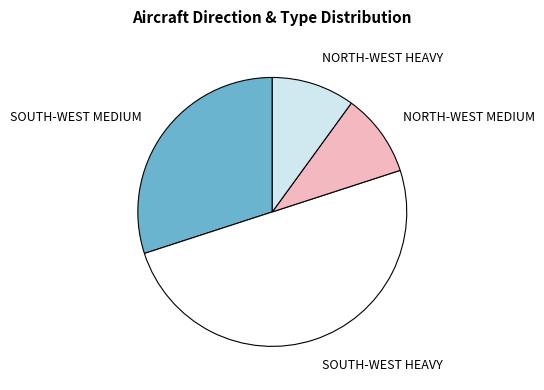

Does SOUTH-WEST MEDIUM account for over 50% of the chart?

No